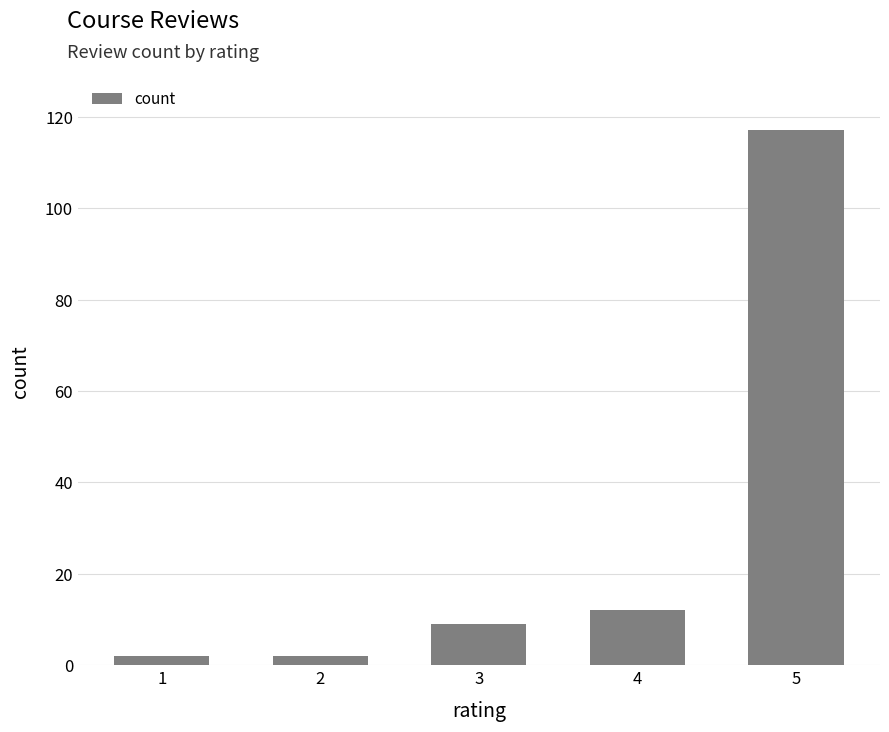

Between 5 and 3, which is larger?

5